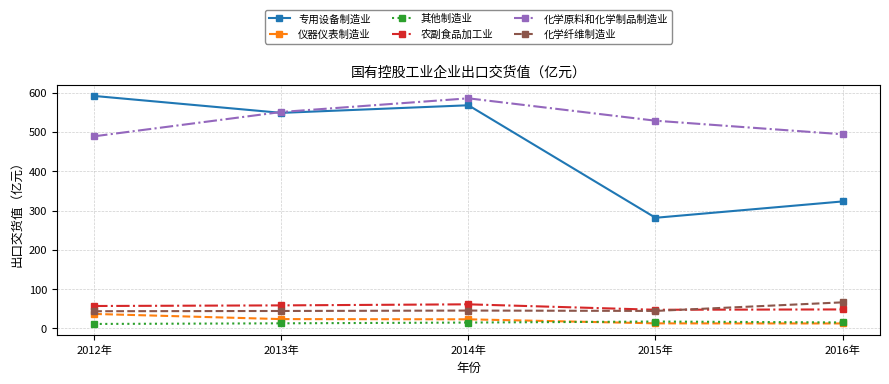

What is the maximum value for 化学纤维制造业?

66.0